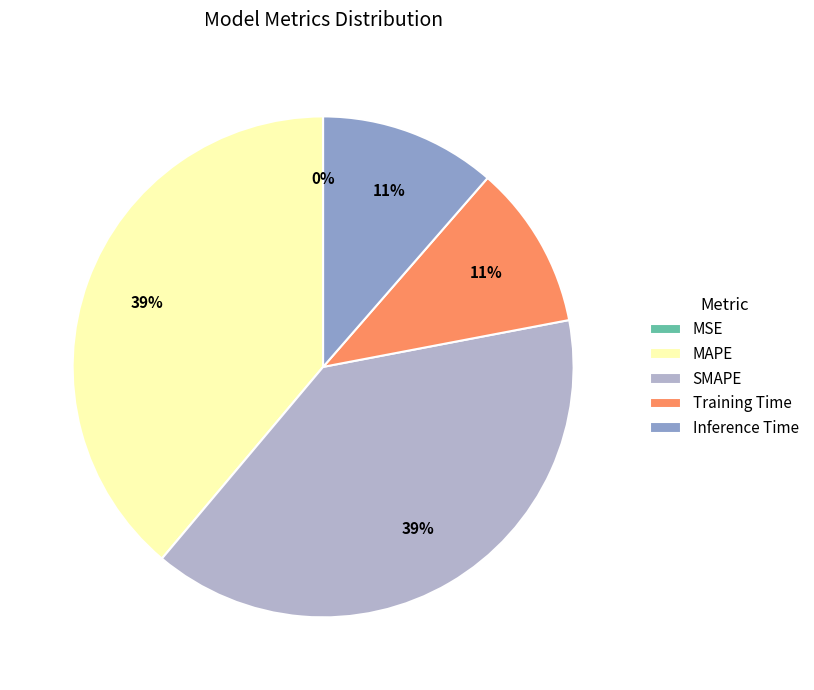

To the nearest percent, what portion does Training Time represent?

11%